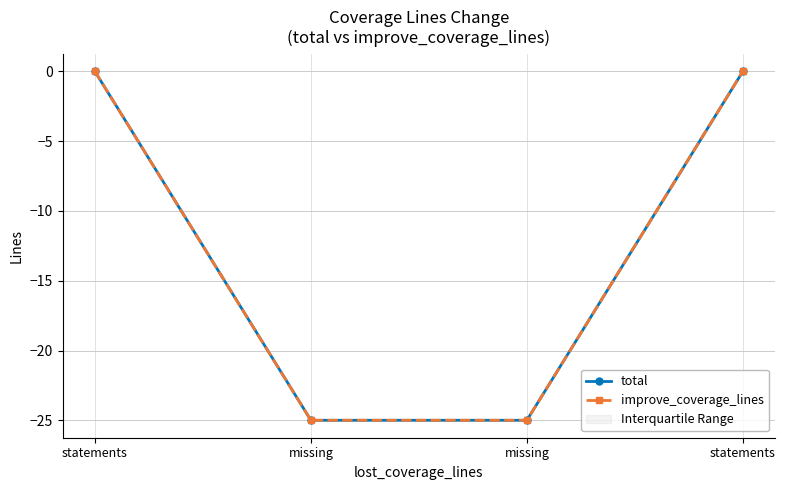

List the series in order of their peak value, lowest first.

total, improve_coverage_lines